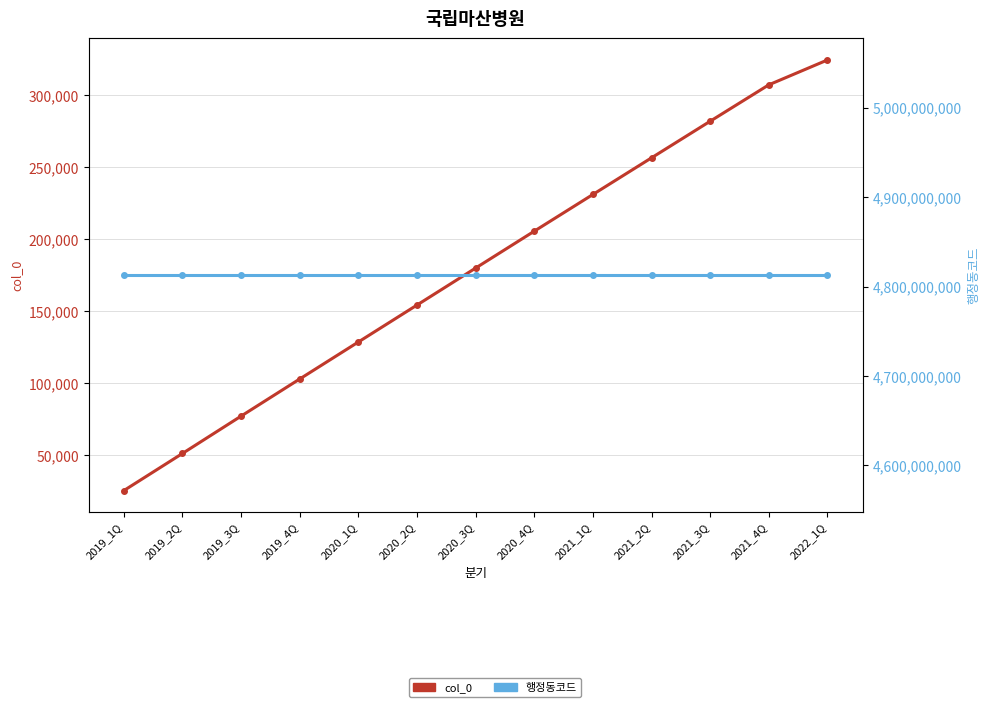

At how many categories does at least one series exceed 1778780354?

13